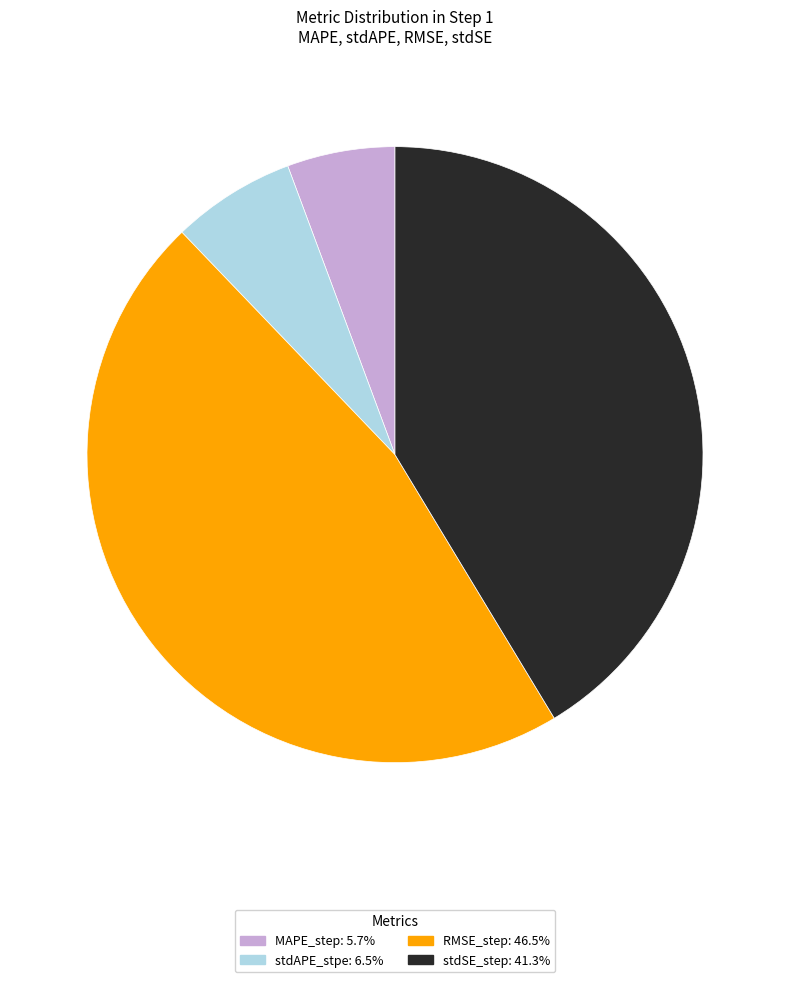

Rank the categories by value from lowest to highest.

MAPE_step, stdAPE_stpe, stdSE_step, RMSE_step